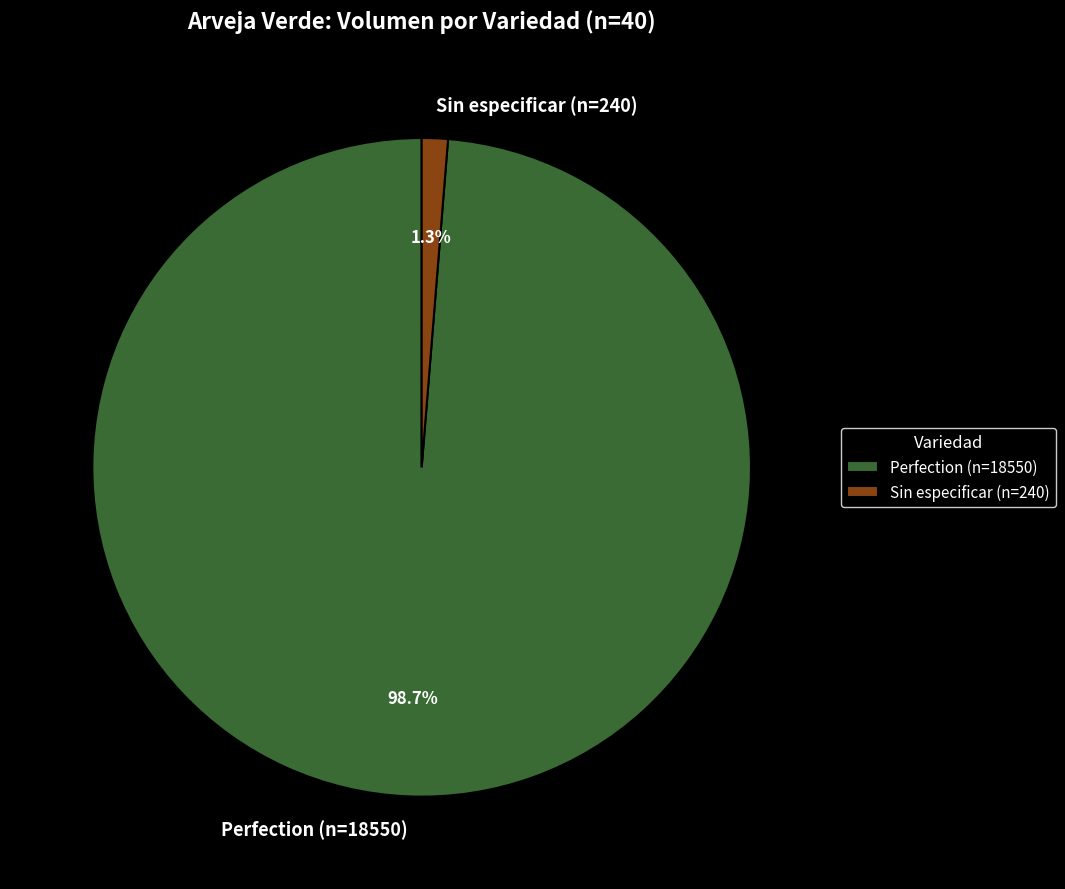

Which has a higher value, Sin especificar (n=240) or Perfection (n=18550)?

Perfection (n=18550)